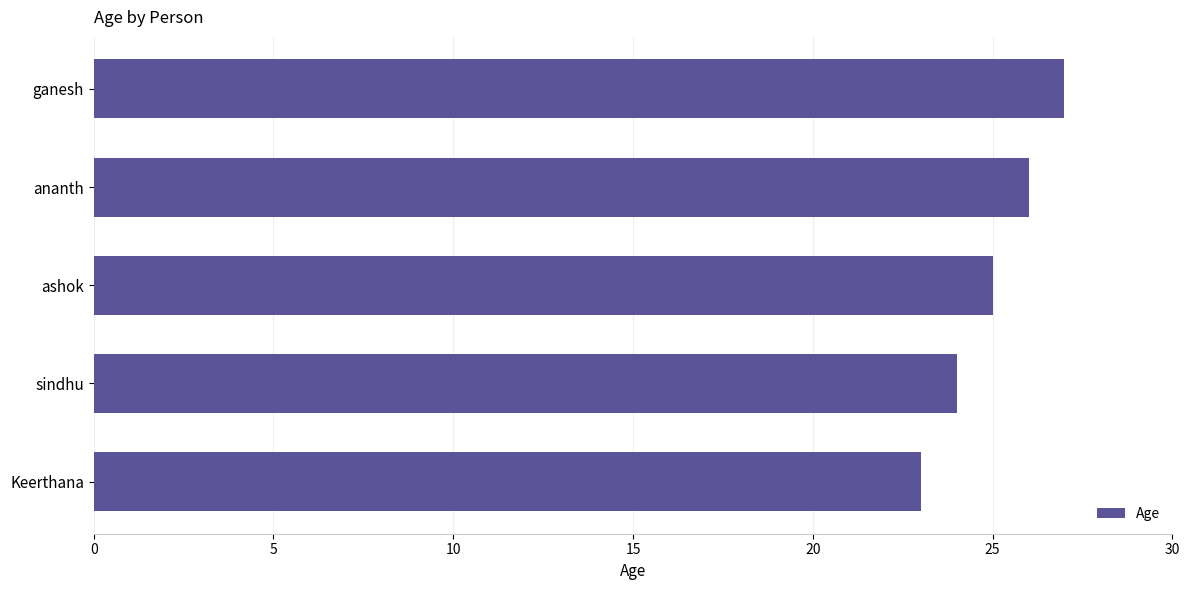

List the labels in order of value, smallest first.

Keerthana, sindhu, ashok, ananth, ganesh